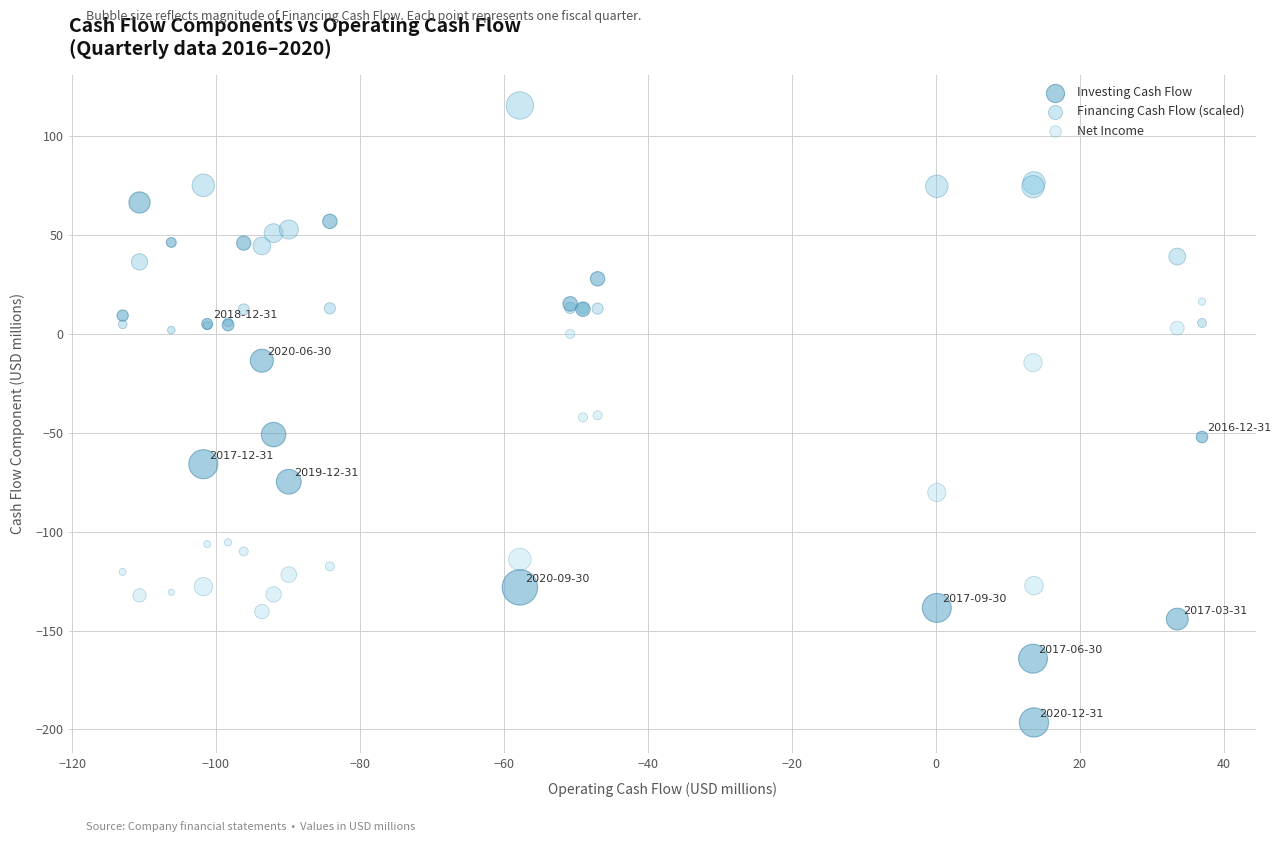

What are all the series names shown in the legend?

Investing Cash Flow, Financing Cash Flow (scaled), Net Income